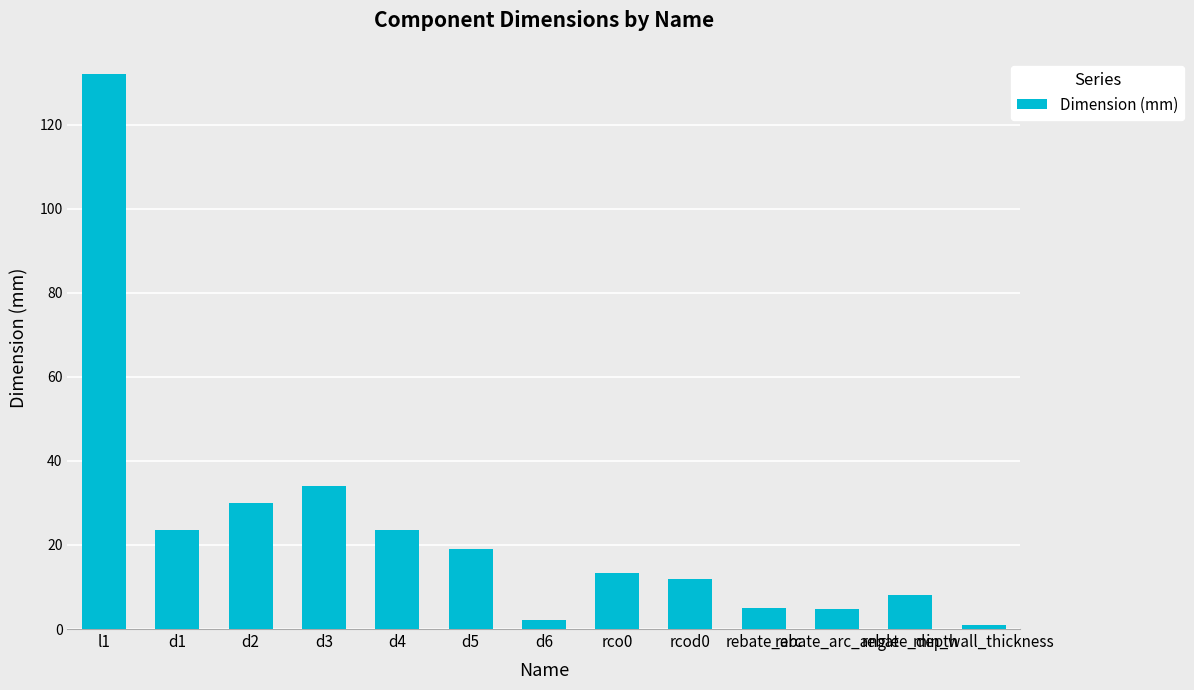

What is the maximum value shown in the chart?

132.0